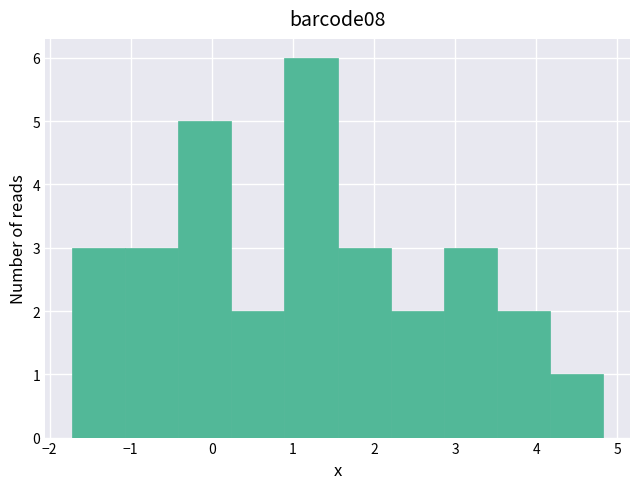

Over which range of the x-axis is the bar tallest?

0.9 to 1.6